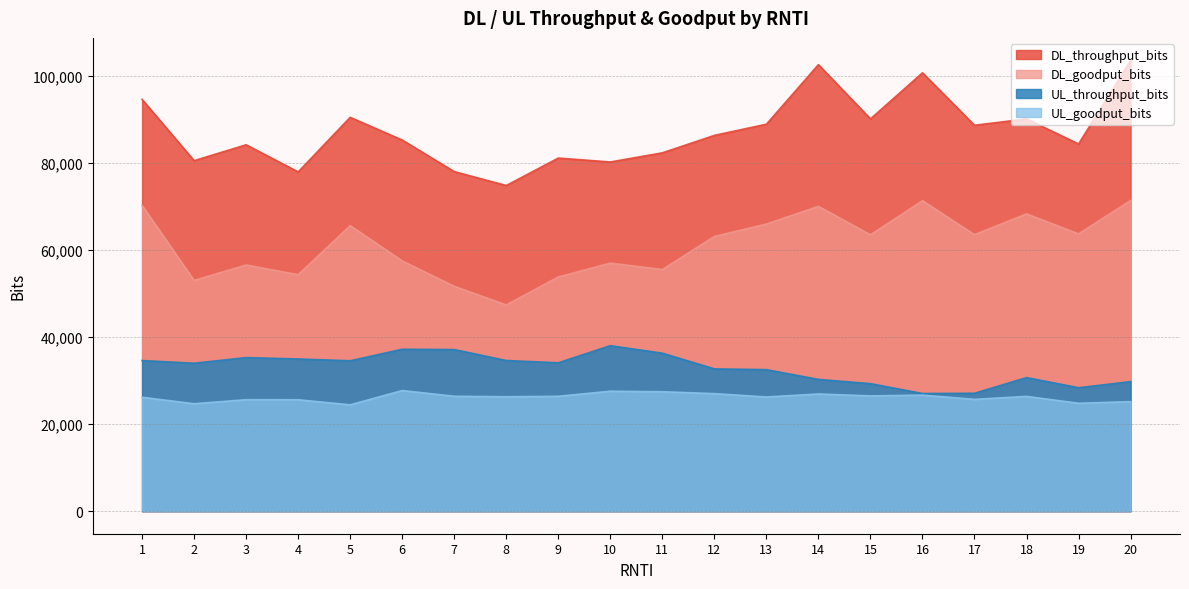

List the labels in order of DL_throughput_bits value, smallest first.

8, 4, 7, 10, 2, 9, 11, 3, 19, 6, 12, 17, 13, 18, 15, 5, 1, 16, 14, 20